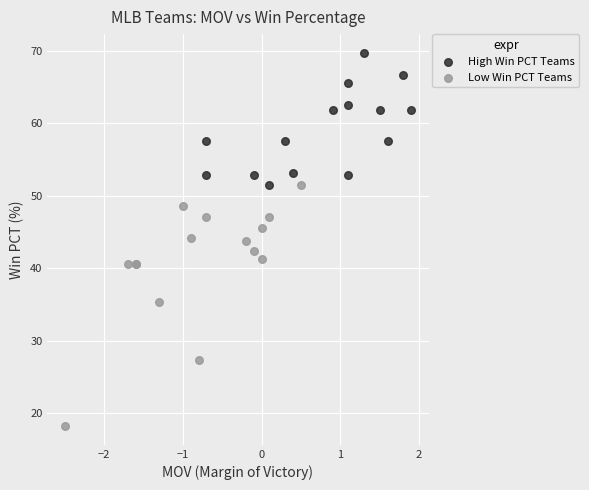

Which series has the widest spread of Y values?

Low Win PCT Teams